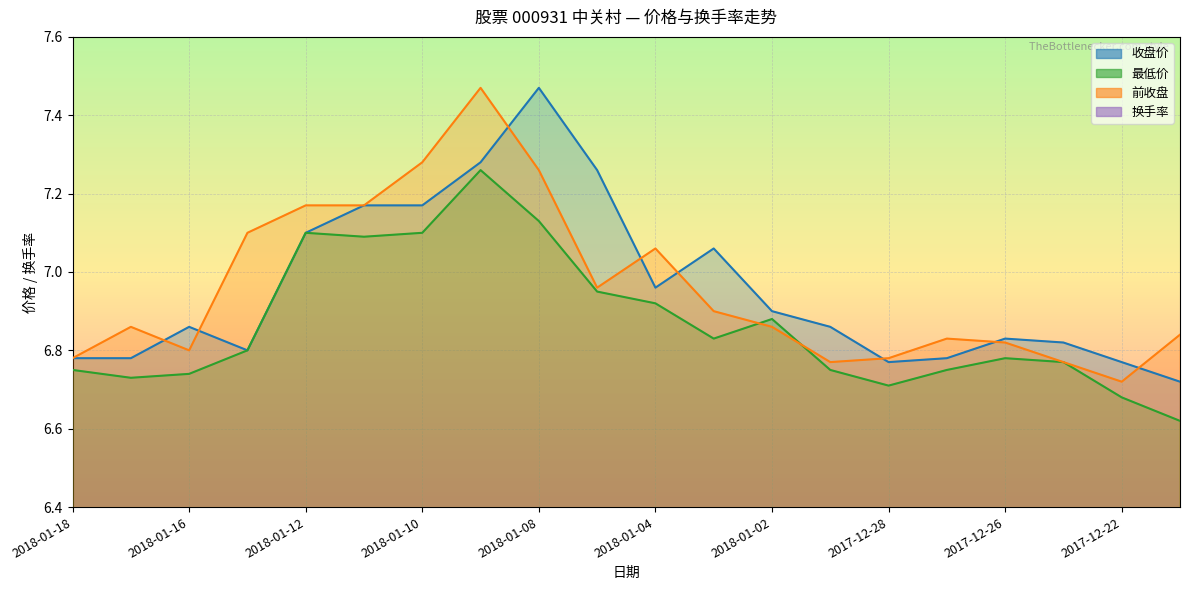

What are all the series names shown in the legend?

收盘价, 最低价, 前收盘, 换手率